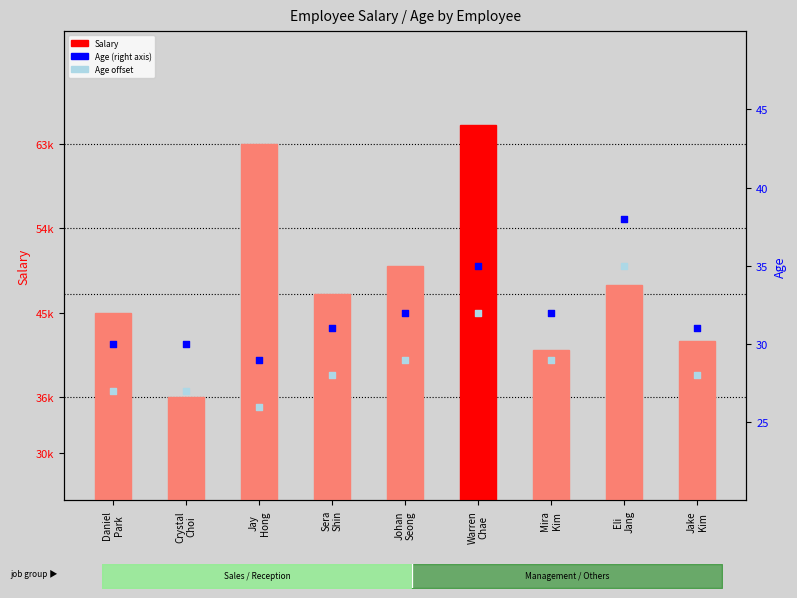

What is the total value across all series at Sera
Shin?

47059